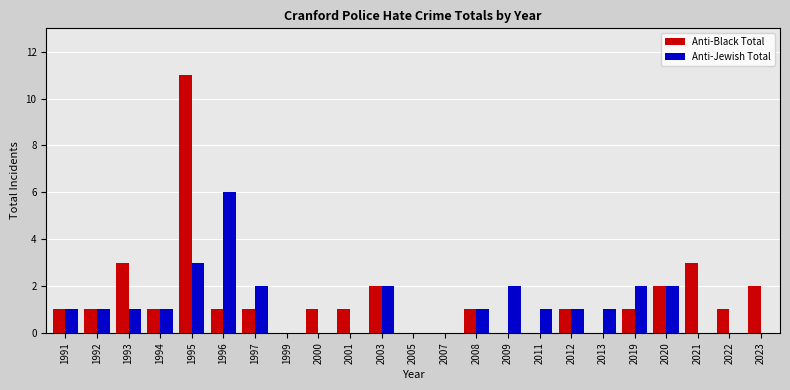

Which series has the widest spread of values?

Anti-Black Total